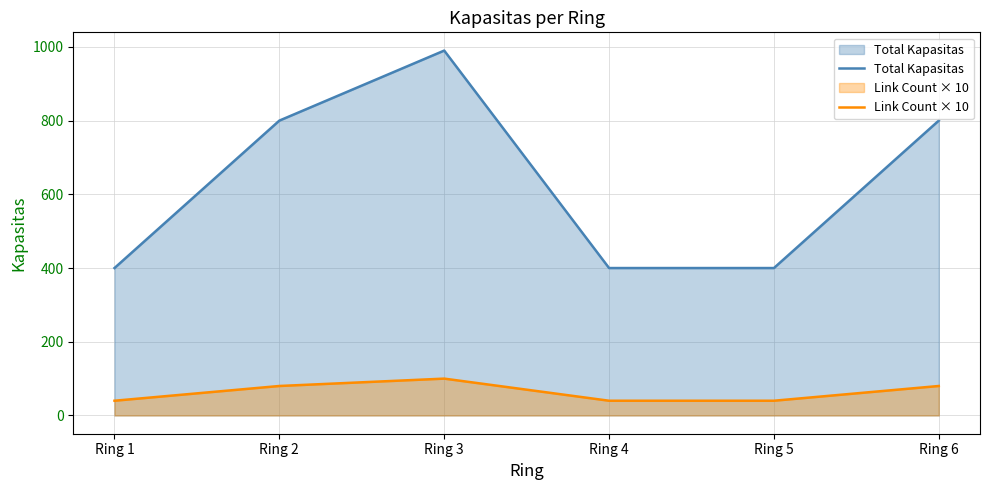

What is the spread (max minus min) of values at Ring 1?

360